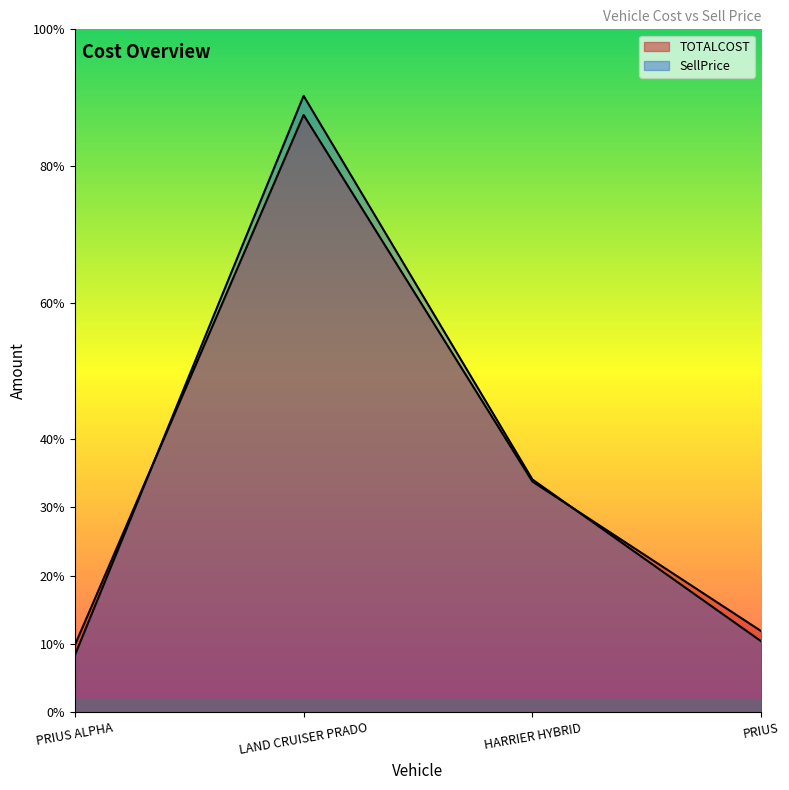

What is the average value of the TOTALCOST series?

1787050